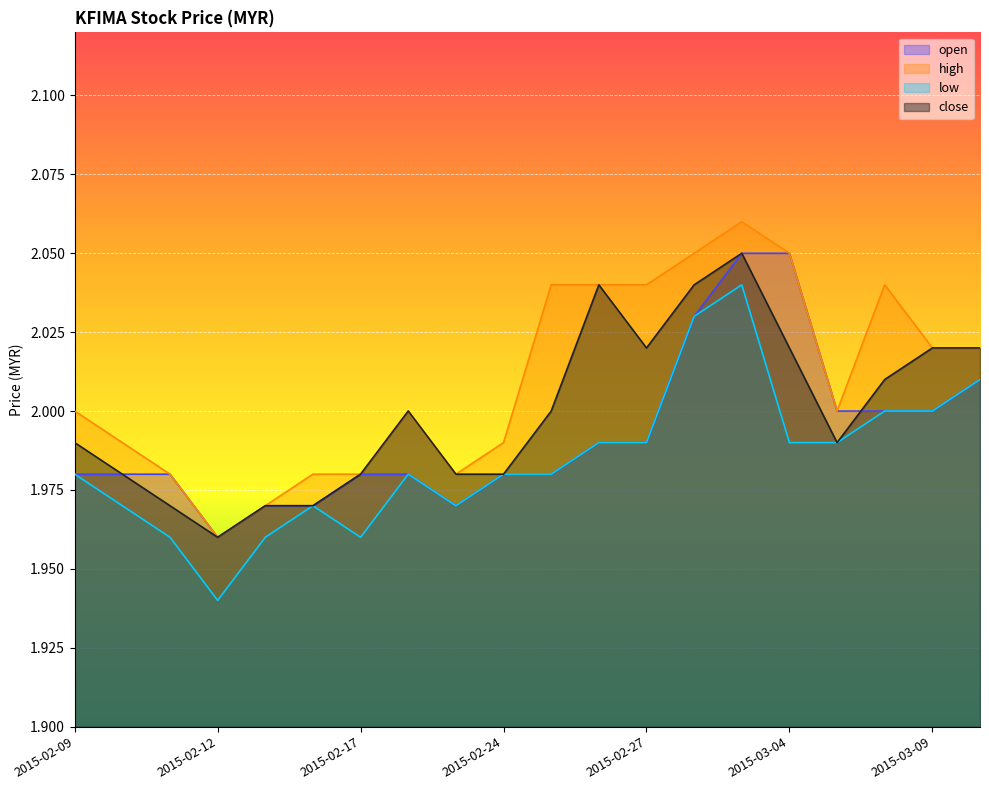

Where does the high series first go above 2?

2015-02-25